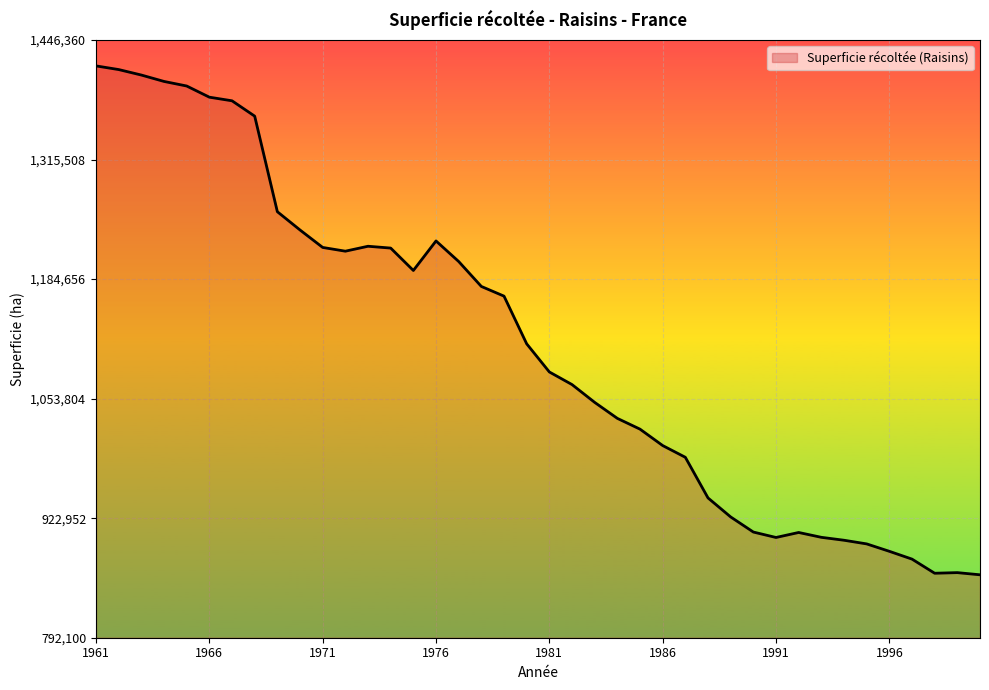

Does the chart display data point markers on the line(s)?

No